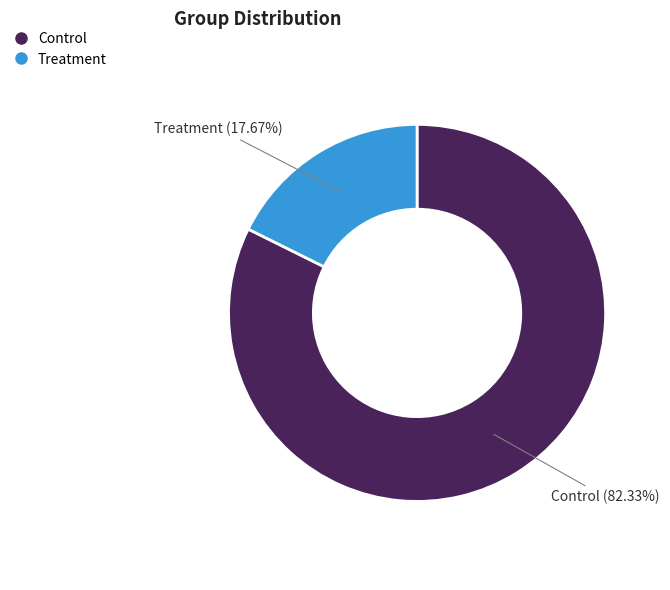

What is the largest slice in the pie chart?

Control